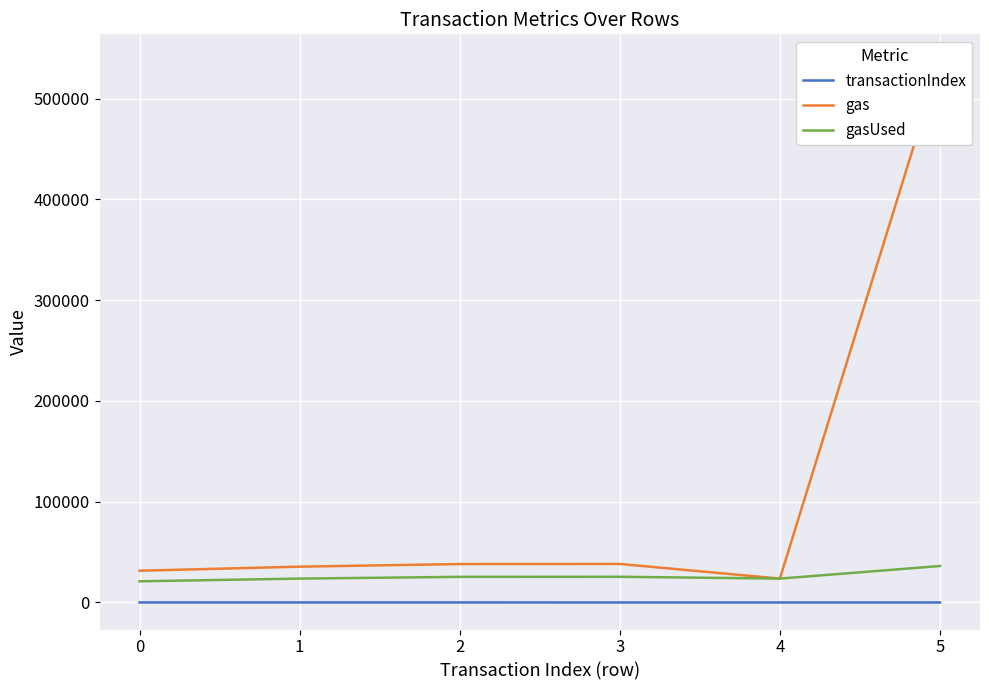

True or false: transactionIndex and gasUsed intersect in this chart.

False